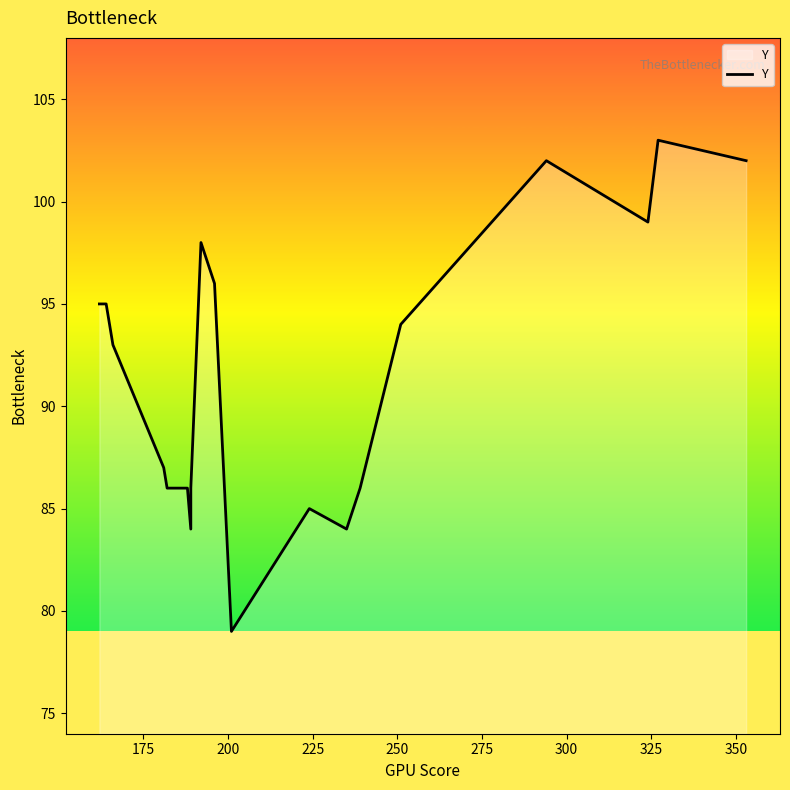

True or false: the data shows 137 at 275.

False